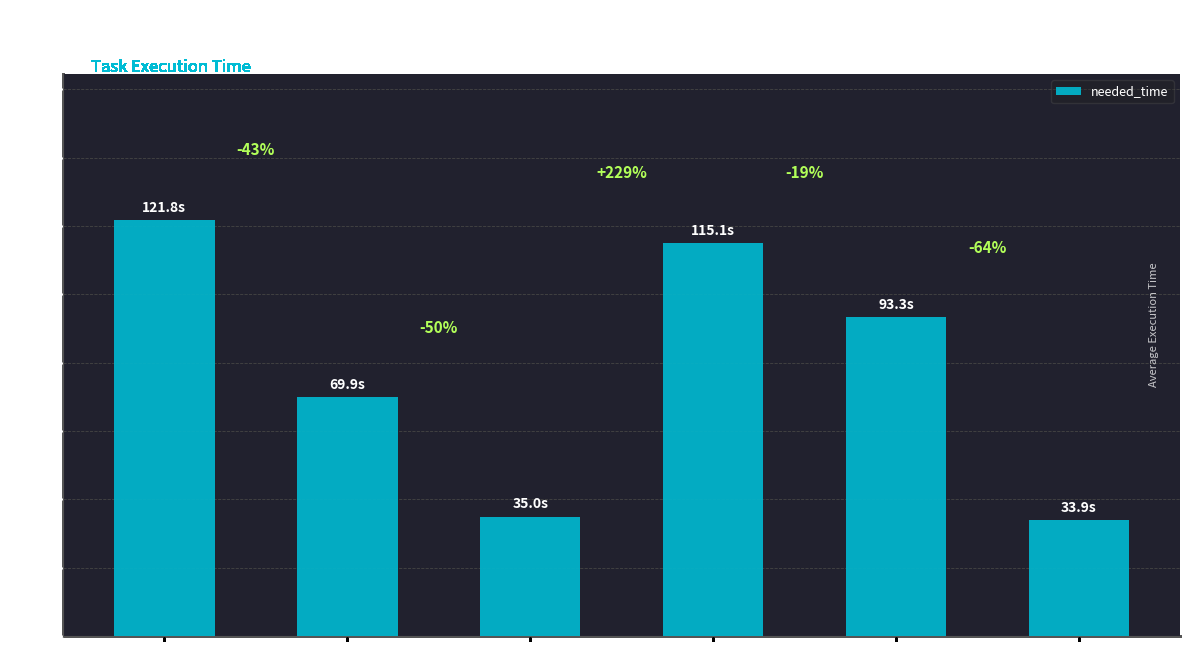

How many bars are there in total?

6